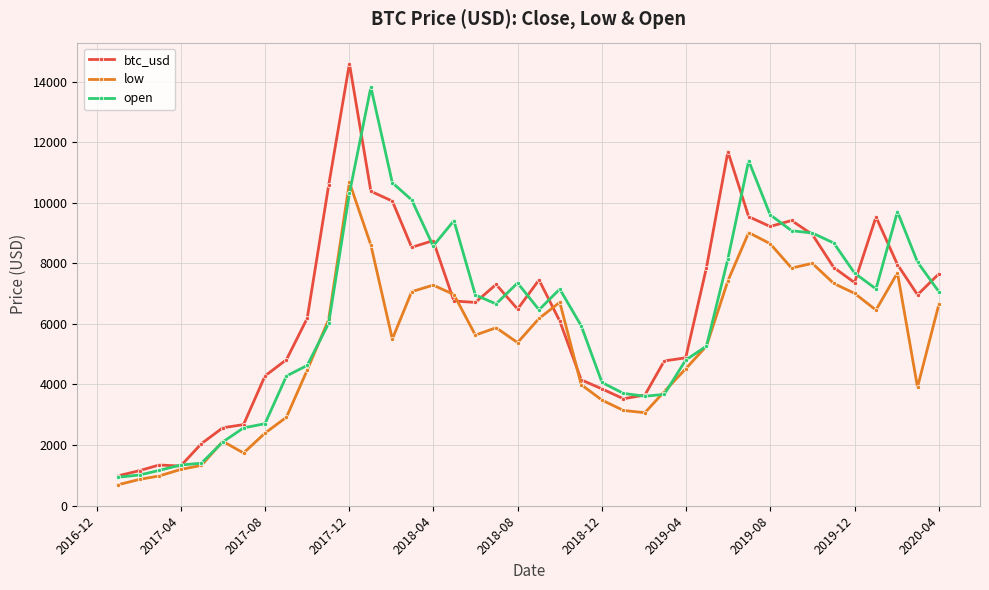

What is the value of the low point at the 28th from the left?

4515.4